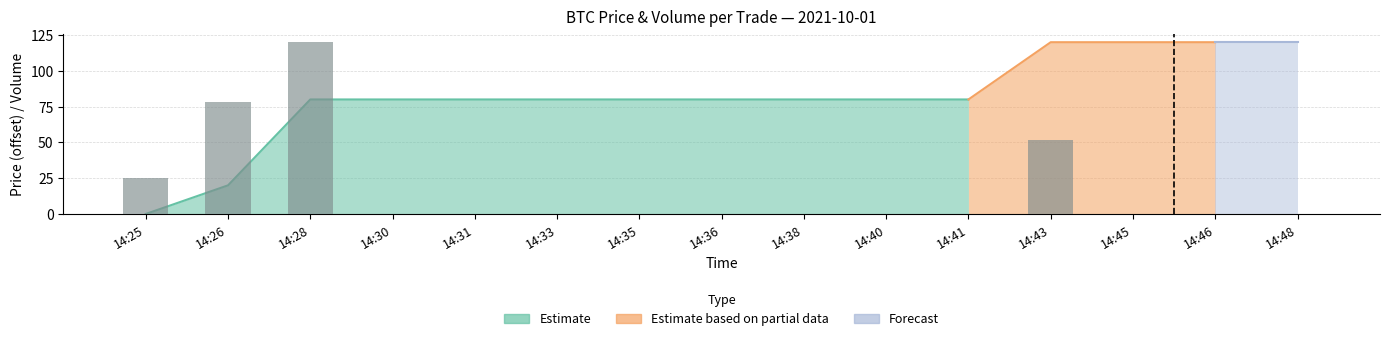

What is the greatest value displayed?

120.0